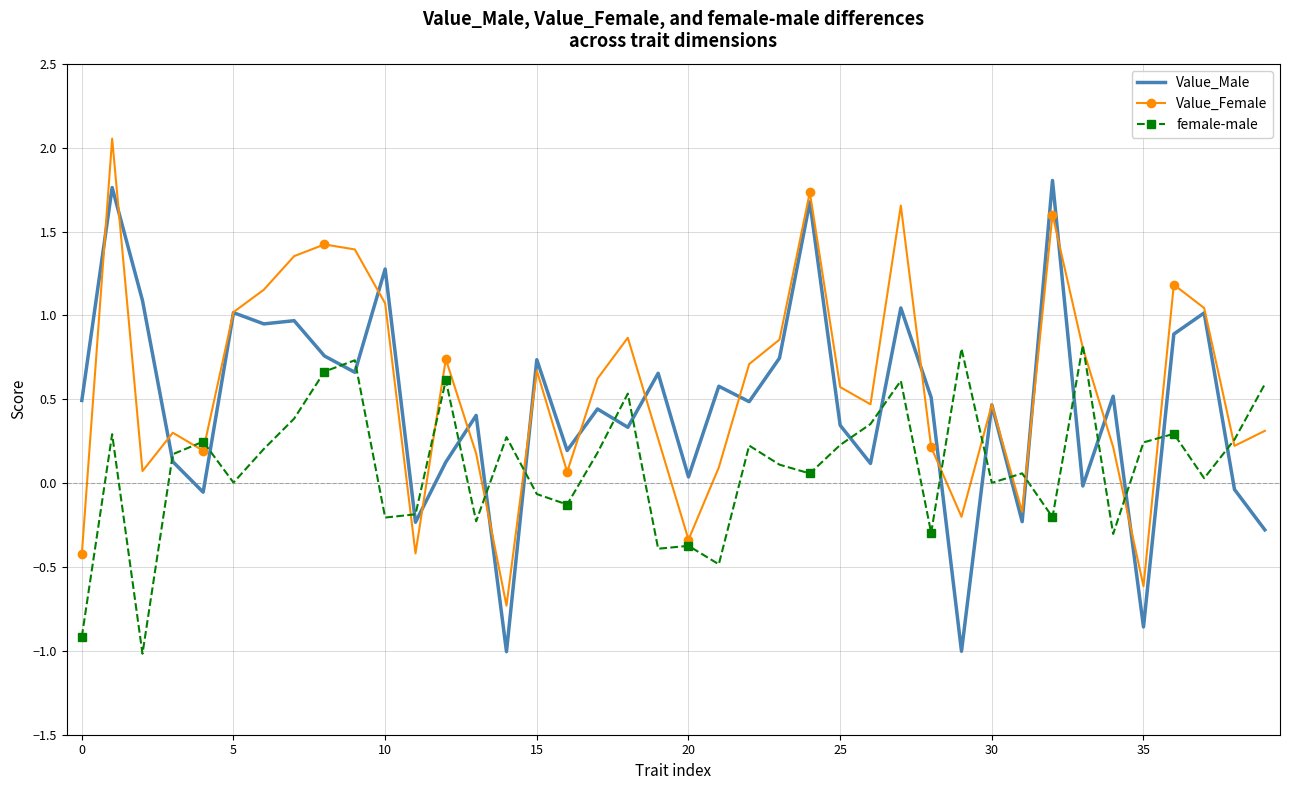

True or false: female-male has more than 0 interior local peaks.

True